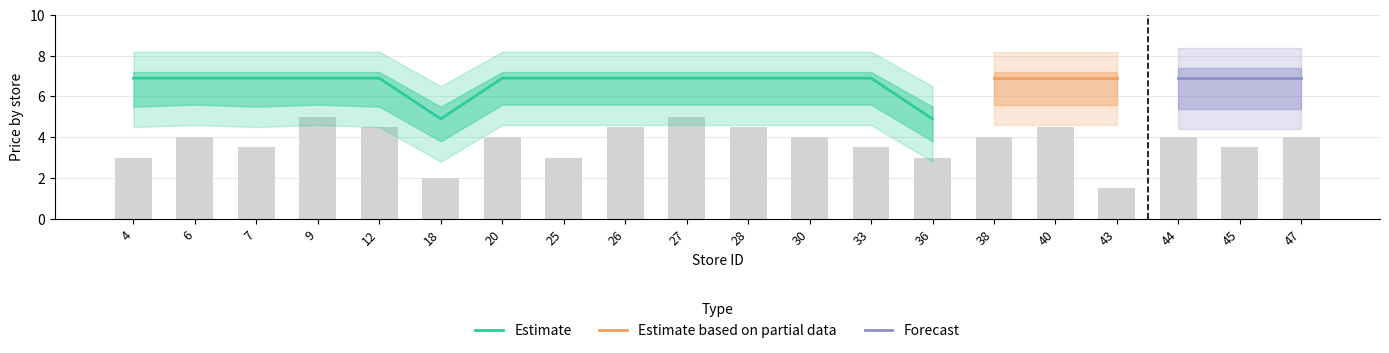

Is it true that Estimate equals 11.2 at 7?

False